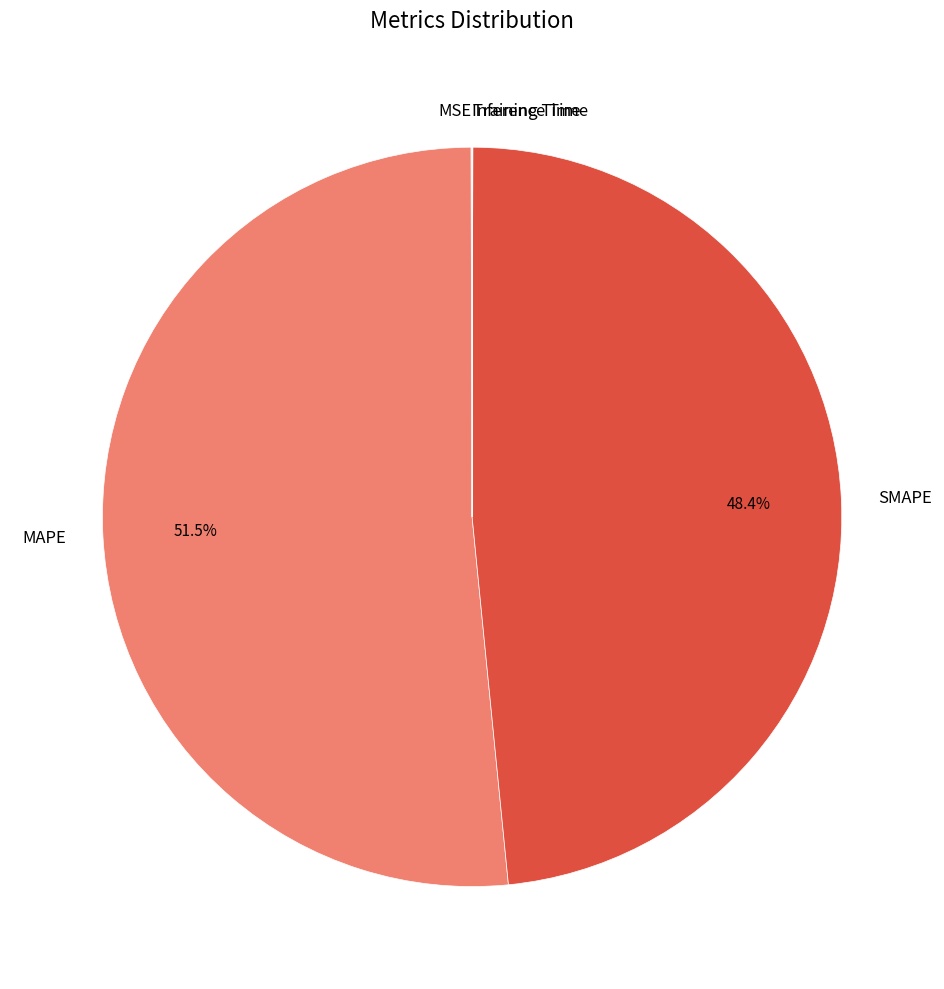

Which slice represents more than half of the pie?

MAPE